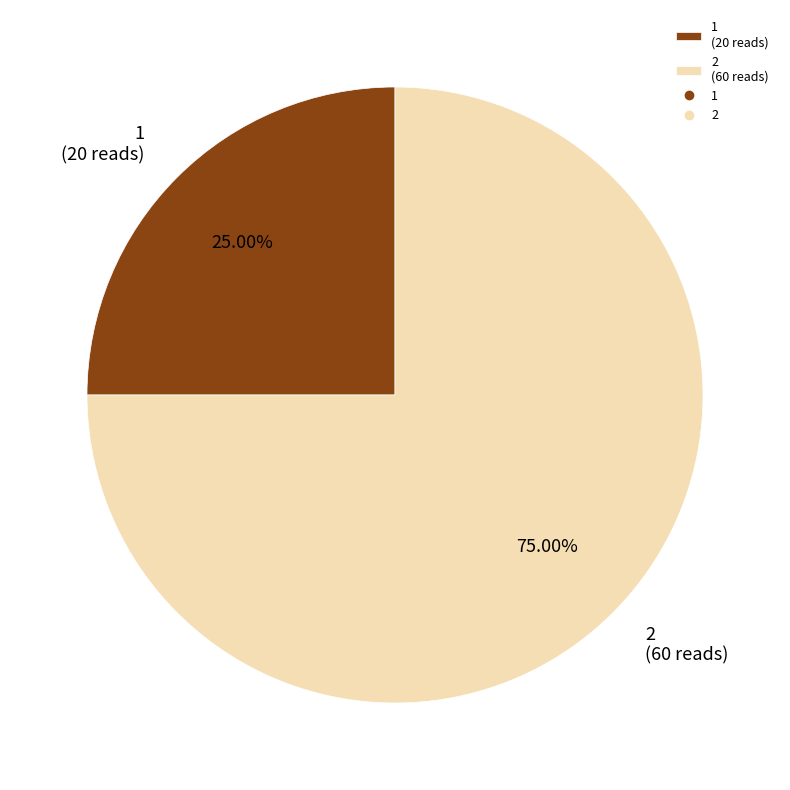

To the nearest percent, what portion does 2 represent?

75%